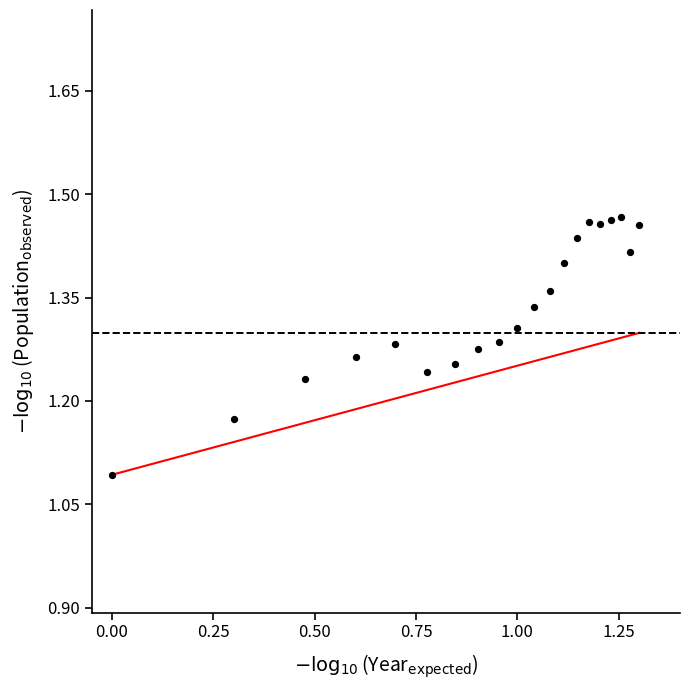

What Y value in the scatter plot is closest to 1?

1.1